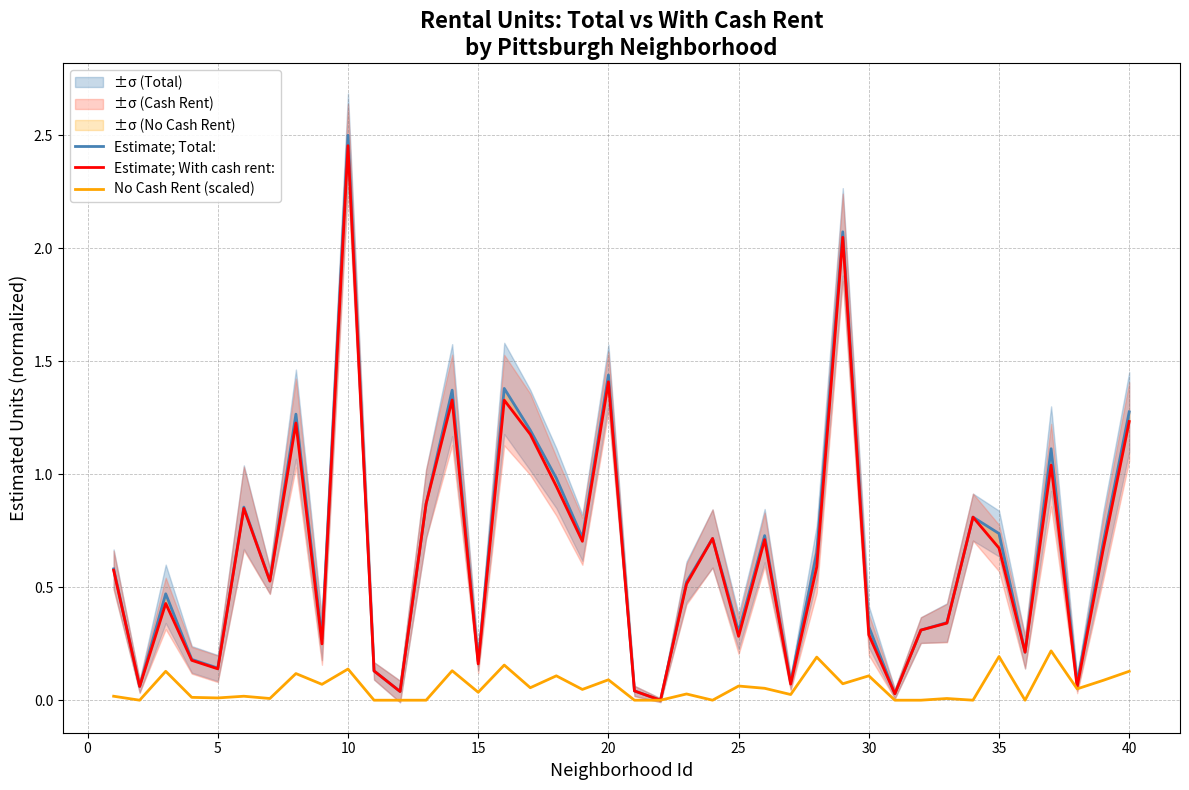

The No Cash Rent (scaled) series shows 0.1 at 20. True or false?

True